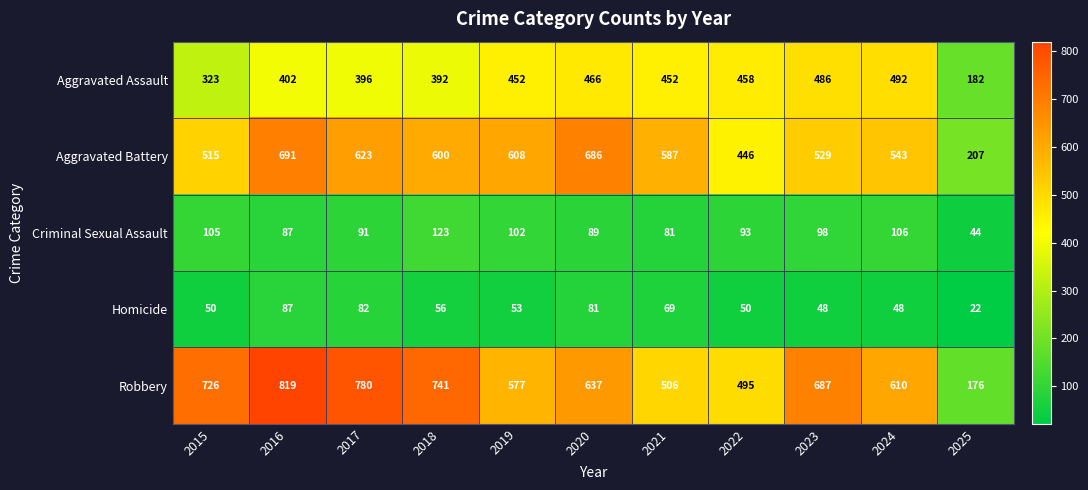

What is the difference between the second highest and minimum values in the Aggravated Assault series?

304